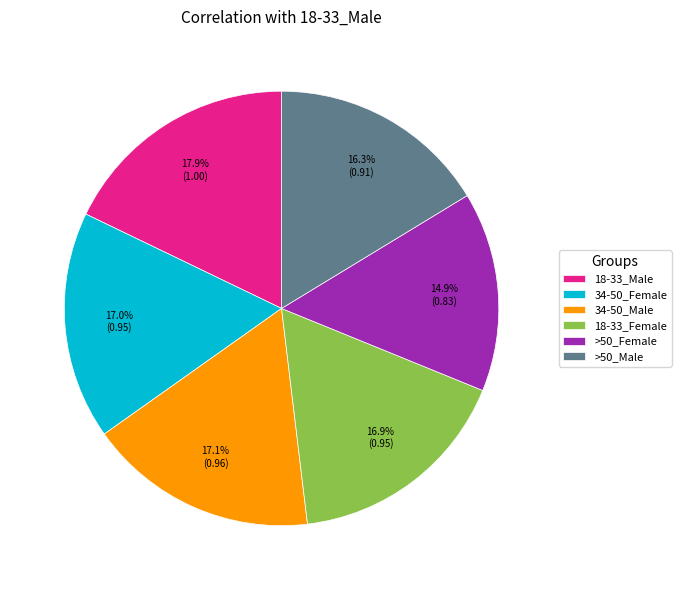

Does 34-50_Male represent more than half of the total?

No